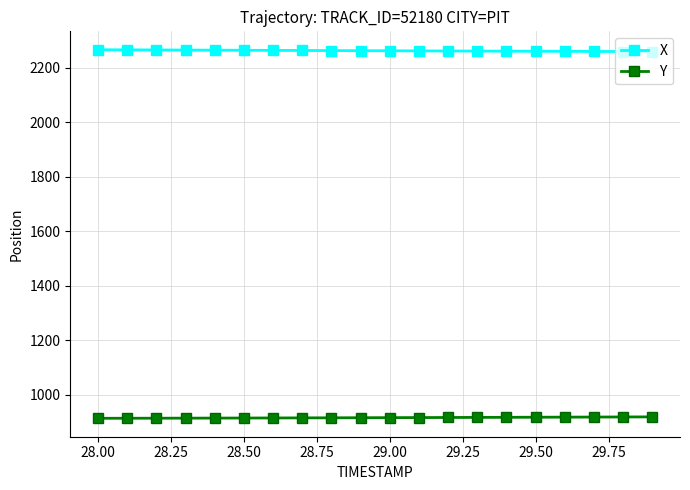

What is the difference between the second highest and minimum values in the Y series?

4.9